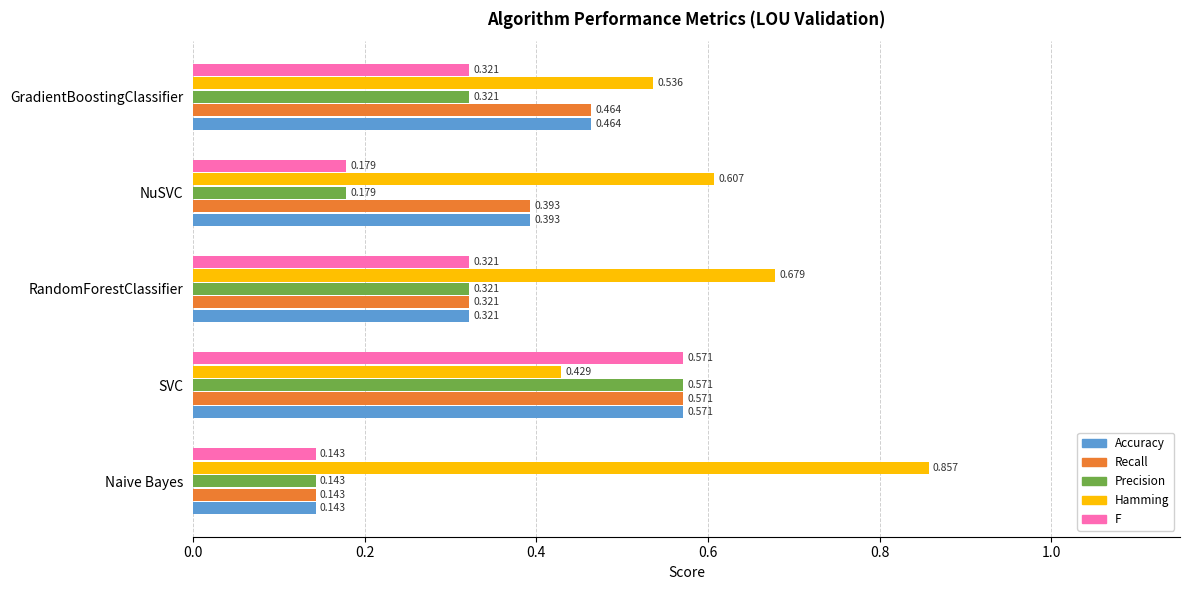

Where is Recall nearest to the value 0?

Naive Bayes